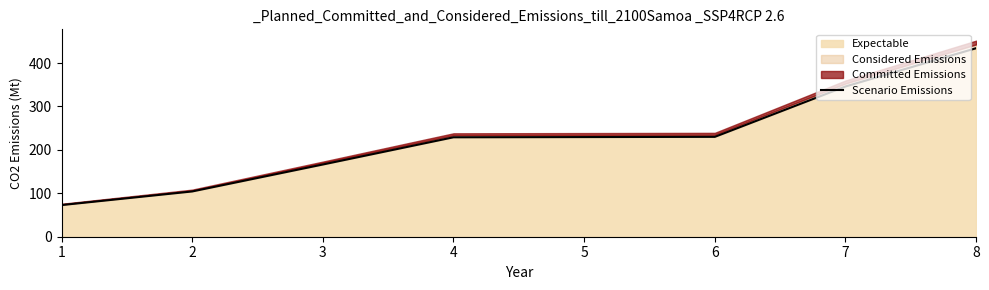

Which has a higher value, 2 or 8?

8